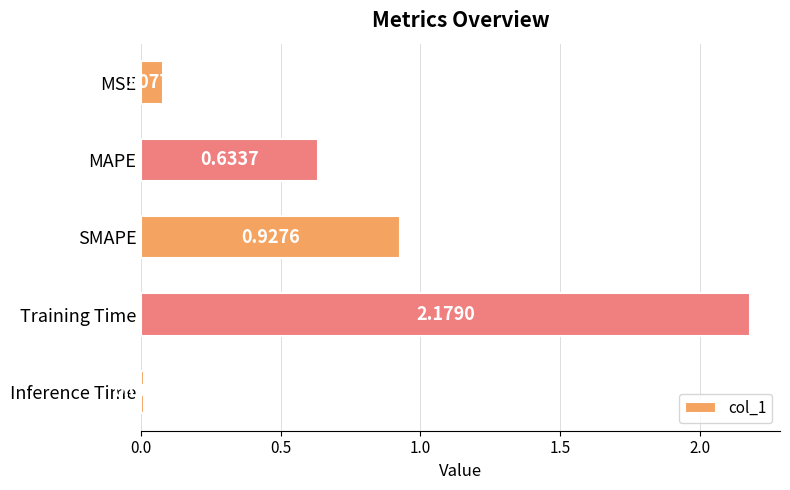

Rank the categories by value from lowest to highest.

Inference Time, MSE, MAPE, SMAPE, Training Time